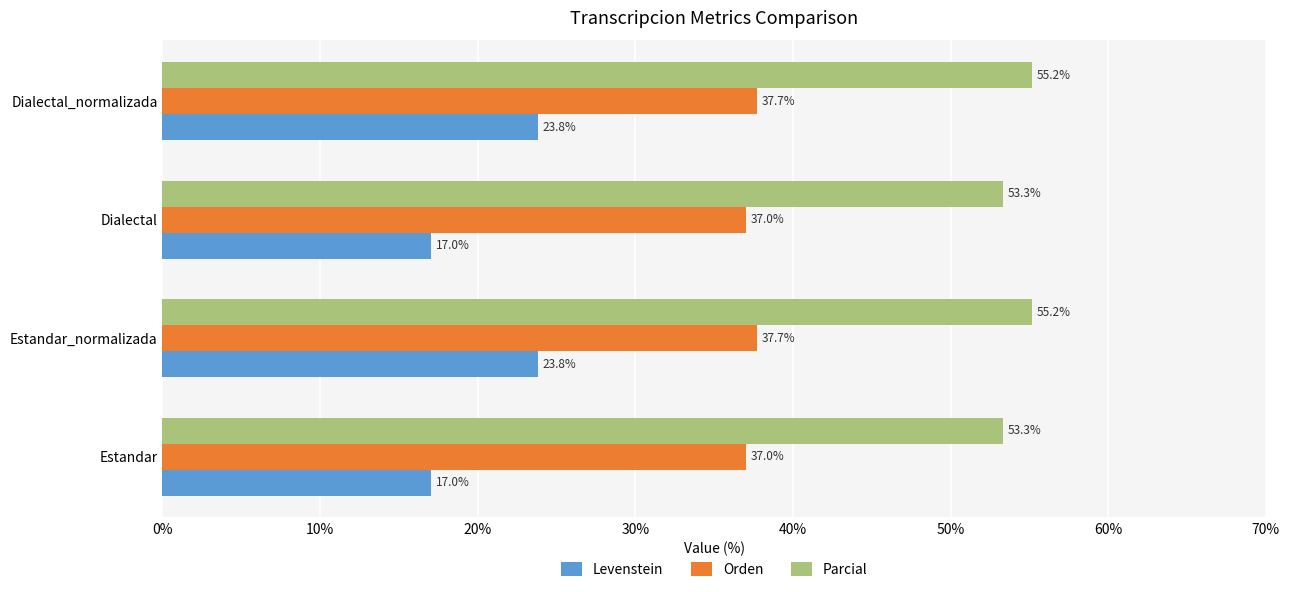

What is the total value across all series at Dialectal_normalizada?

116.7